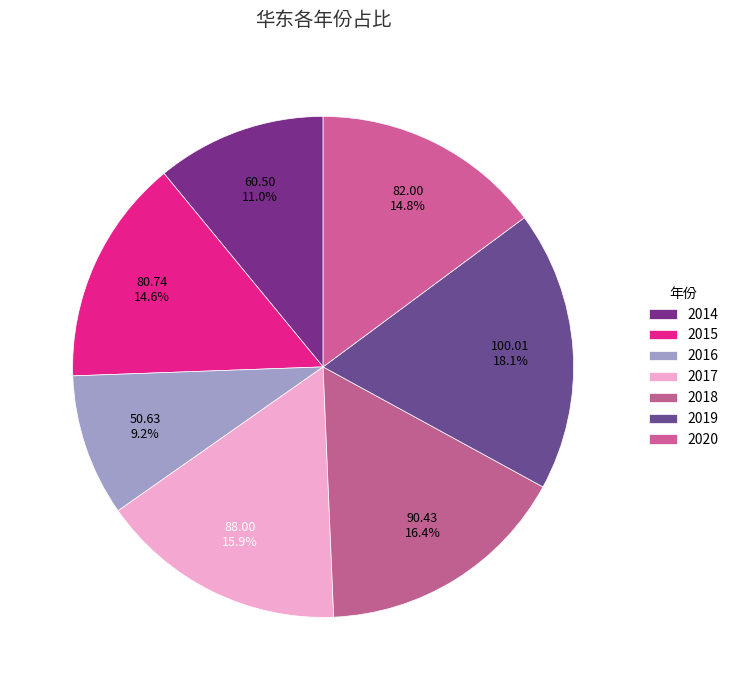

Does 2019 represent more than half of the total?

No